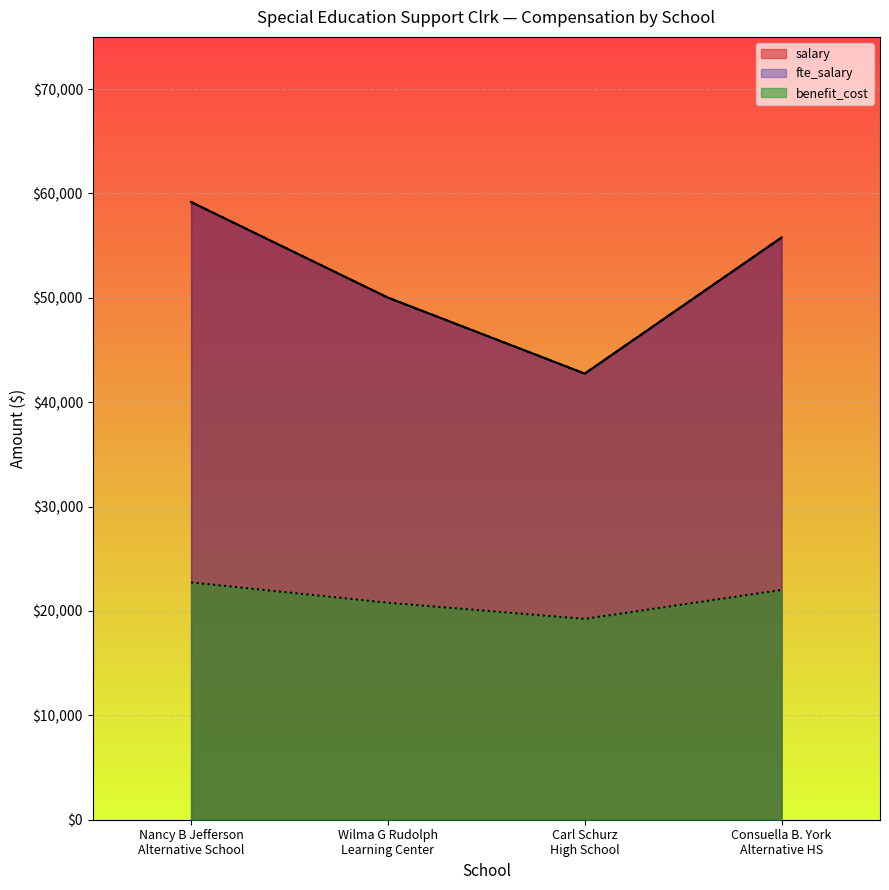

What is the total value across all series at Consuella B. York Alternative HS?

133576.7